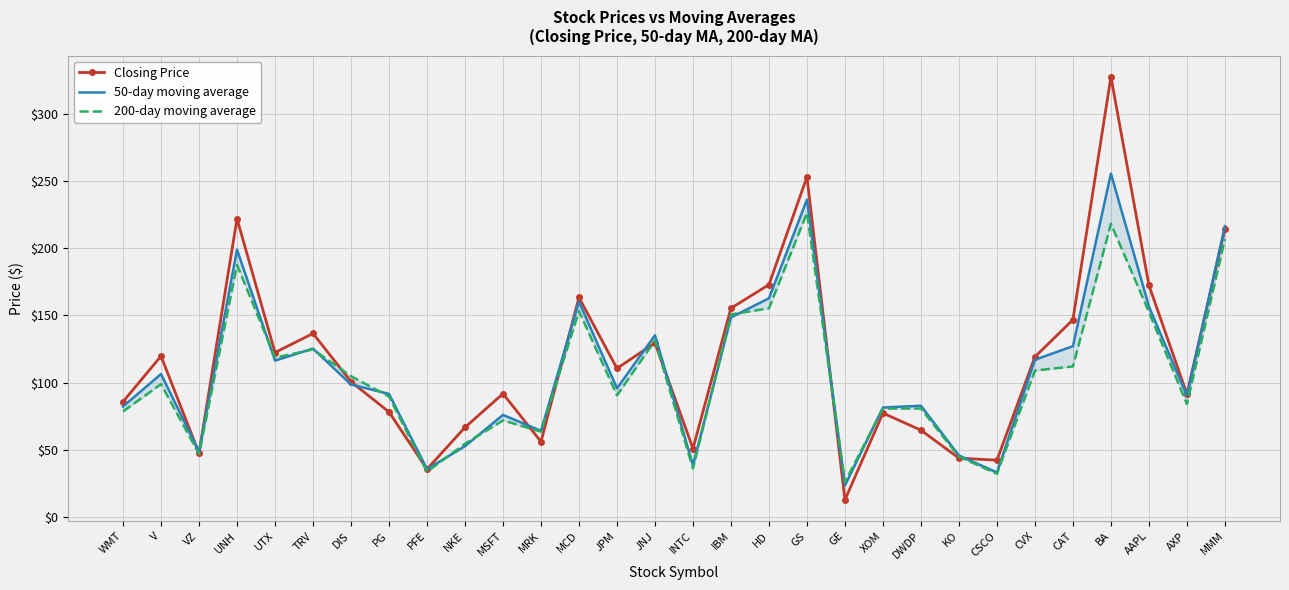

In Closing Price, how many points are lower than both neighbors (excluding endpoints)?

9